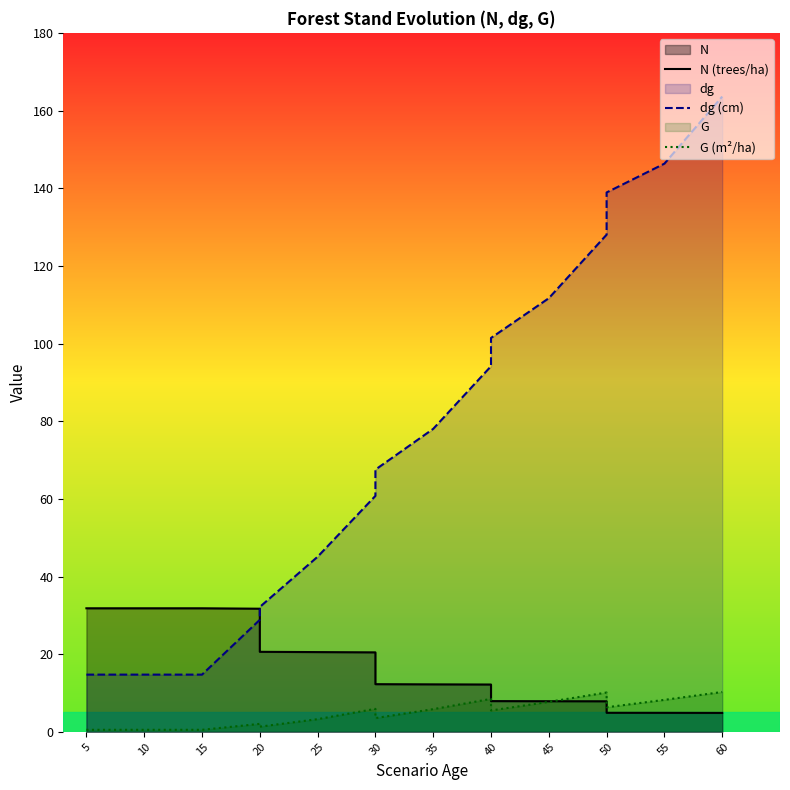

How many lines are shown in the chart?

3